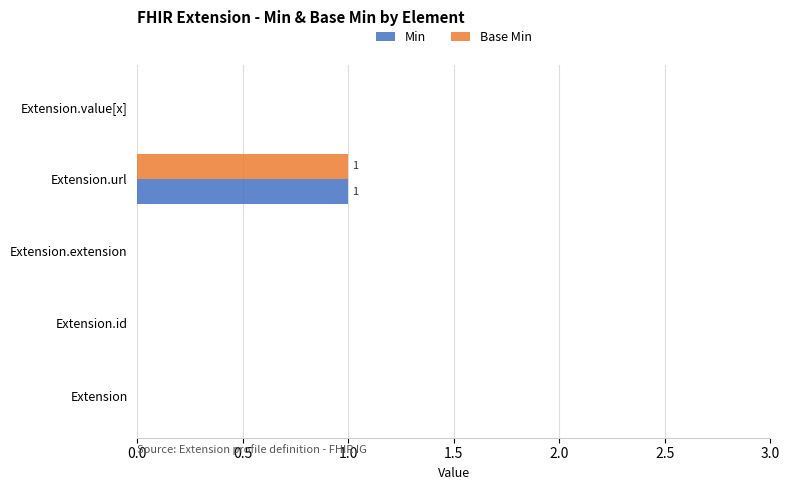

How many categories are shown in the chart?

5